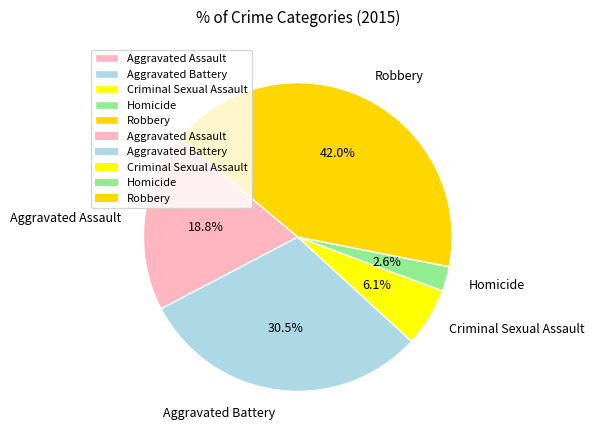

What percentage is the Criminal Sexual Assault slice, to the nearest percent?

6%